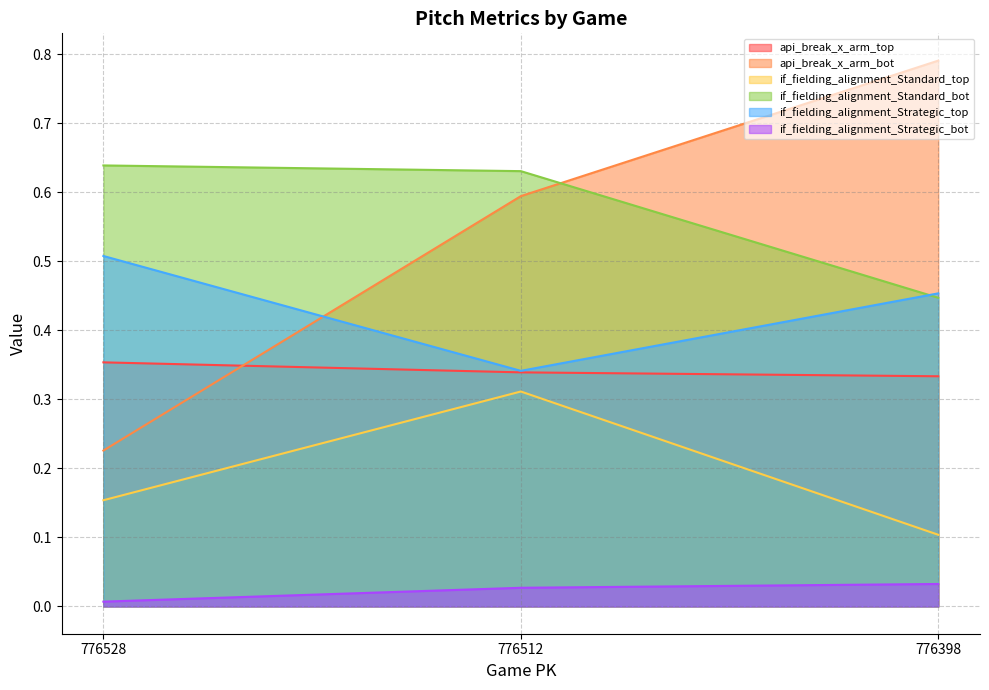

Count the number of categories in the chart.

3